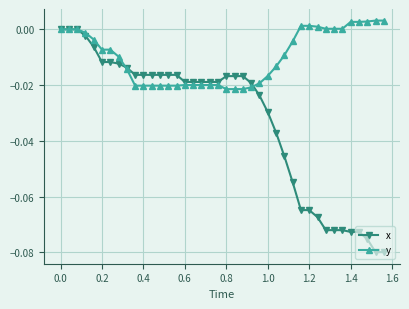

List the series in order of their overall mean, highest first.

y, x